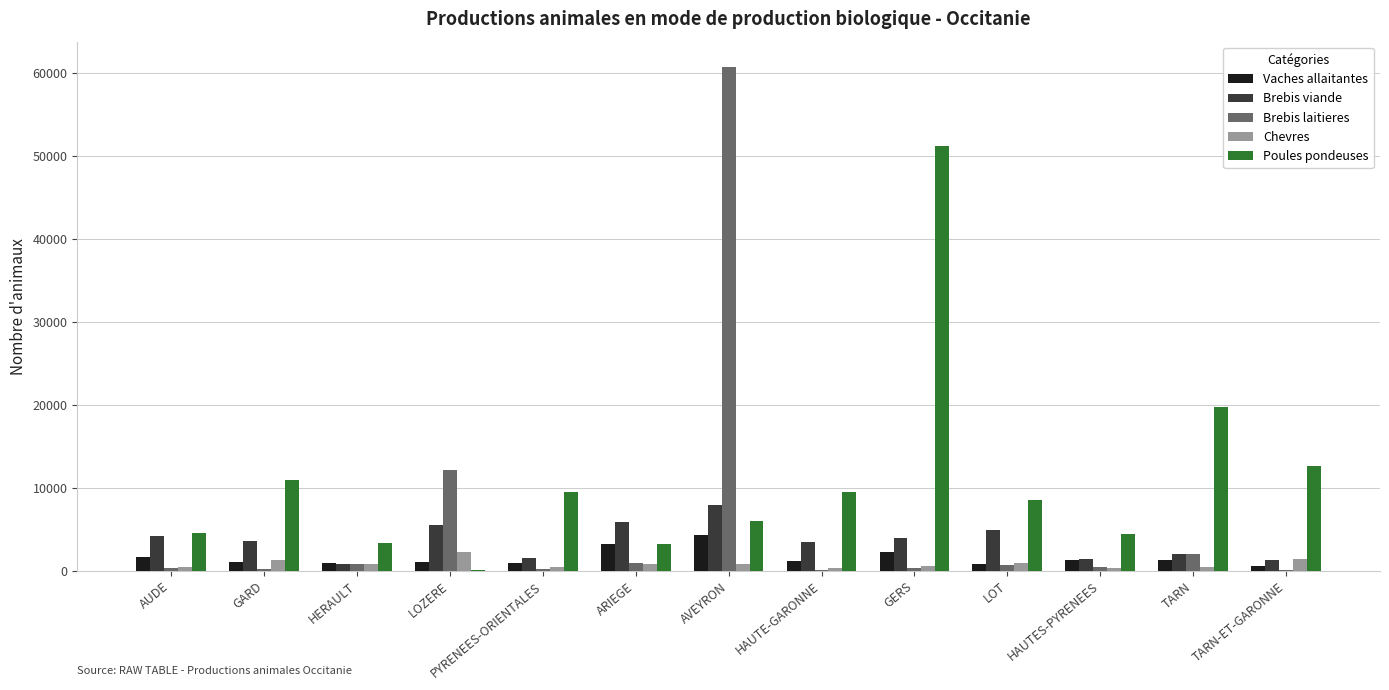

Which series has the widest spread of values?

Brebis laitieres